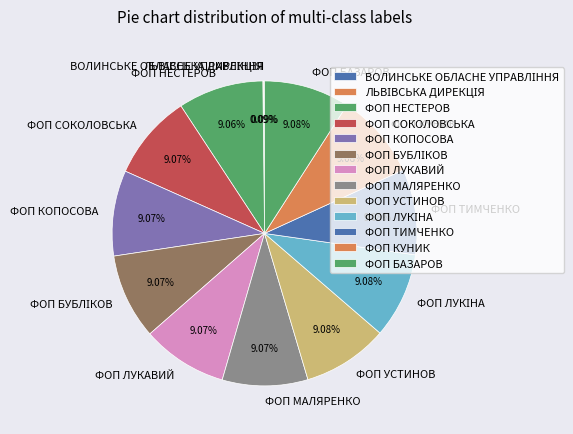

Combined, do ФОП СОКОЛОВСЬКА and ФОП МАЛЯРЕНКО account for over 50%?

No